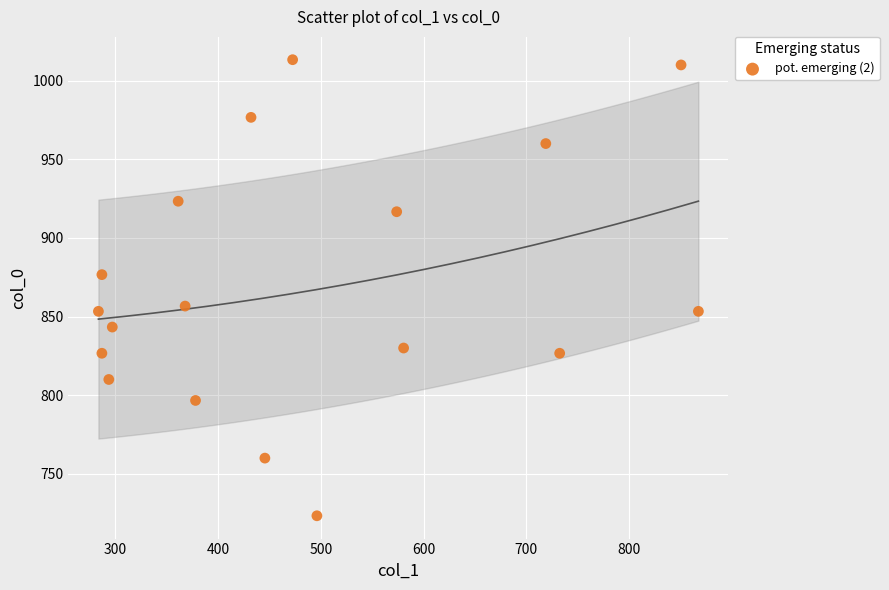

What is the range of X values (max minus min)?

583.9